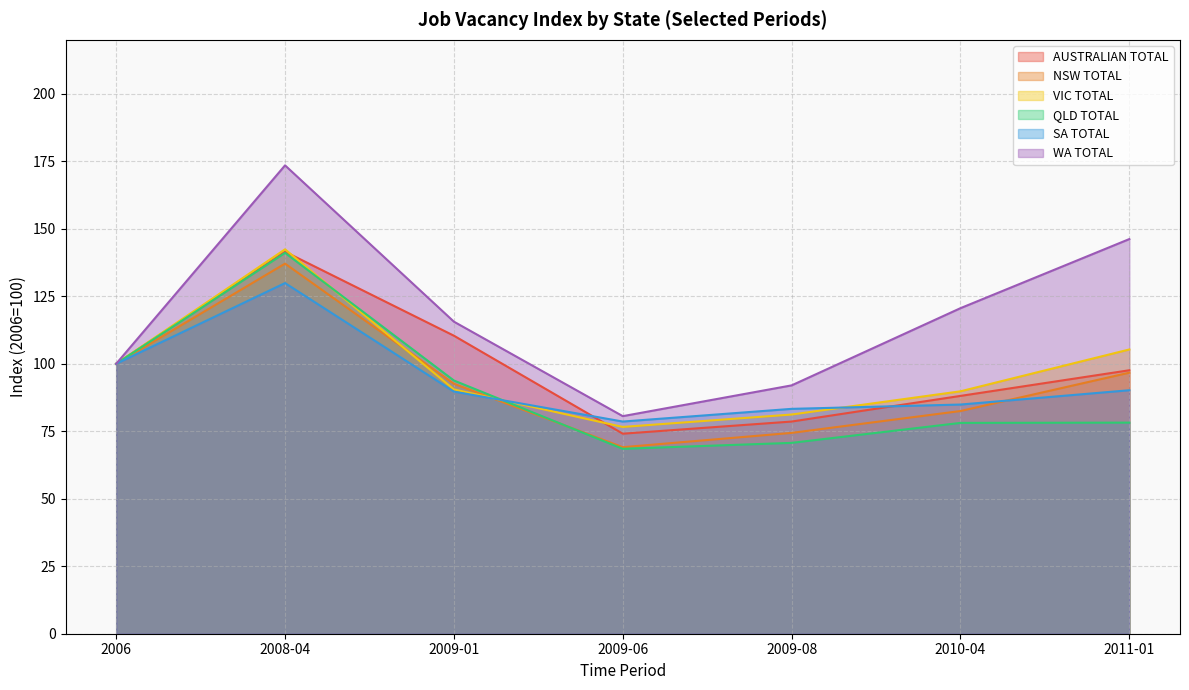

Which category has the lowest value across all series?

2009-06